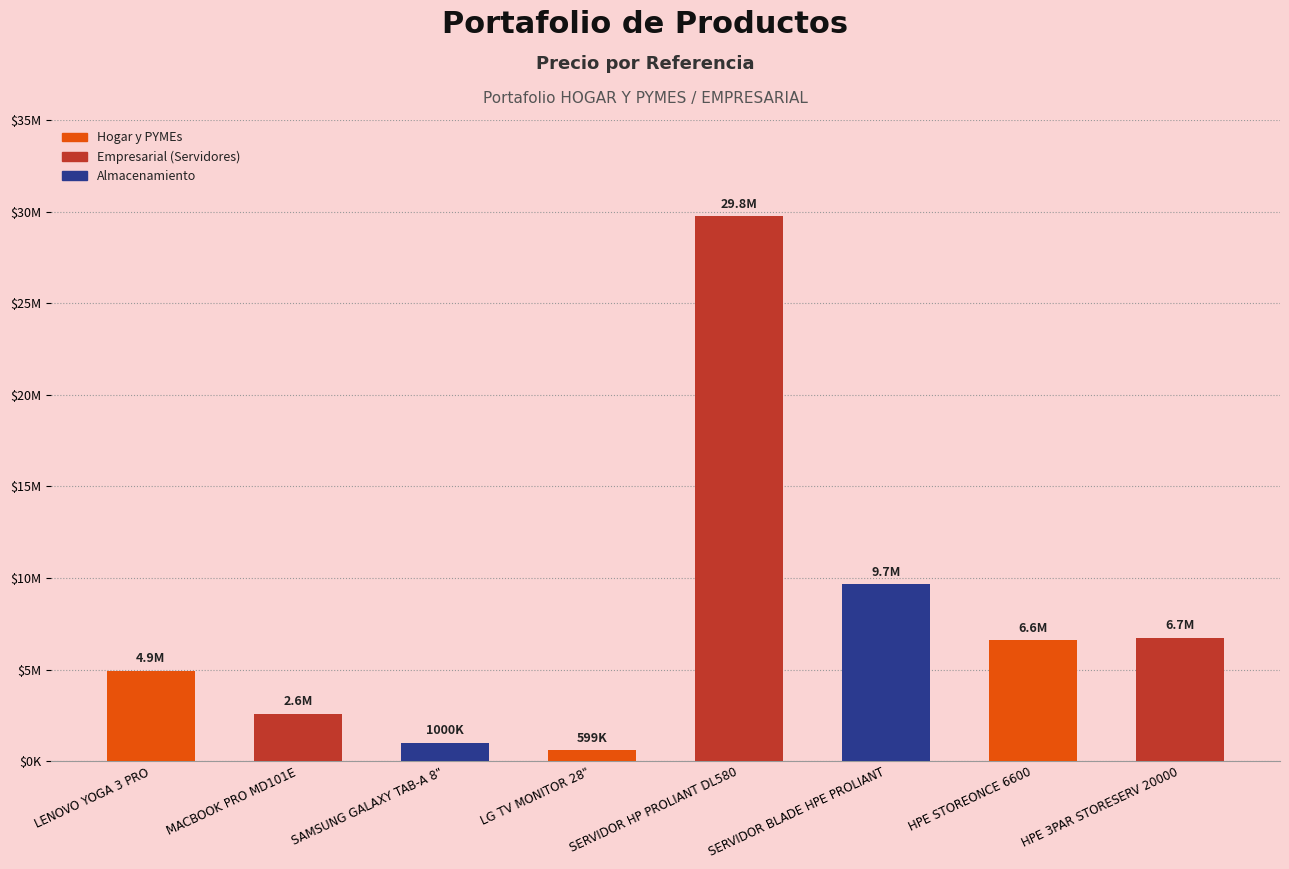

What is the difference between the values at LG TV MONITOR 28" and SERVIDOR BLADE HPE PROLIANT?

9058000